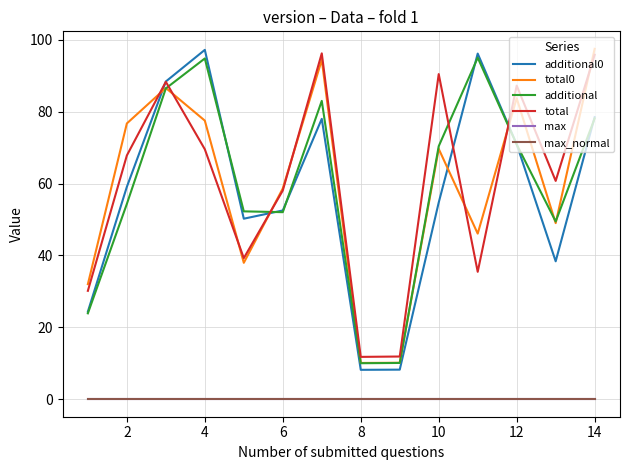

In total, how many points are lower than both neighbors (excluding endpoints)?

4